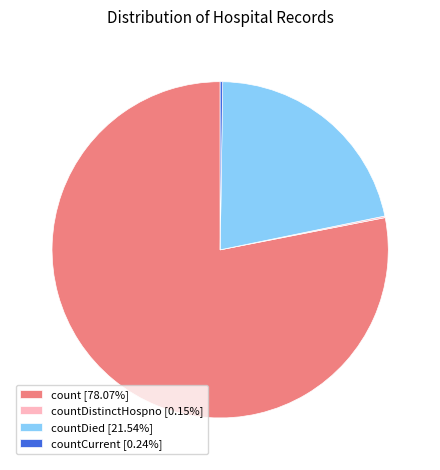

Does any single category account for the majority?

Yes